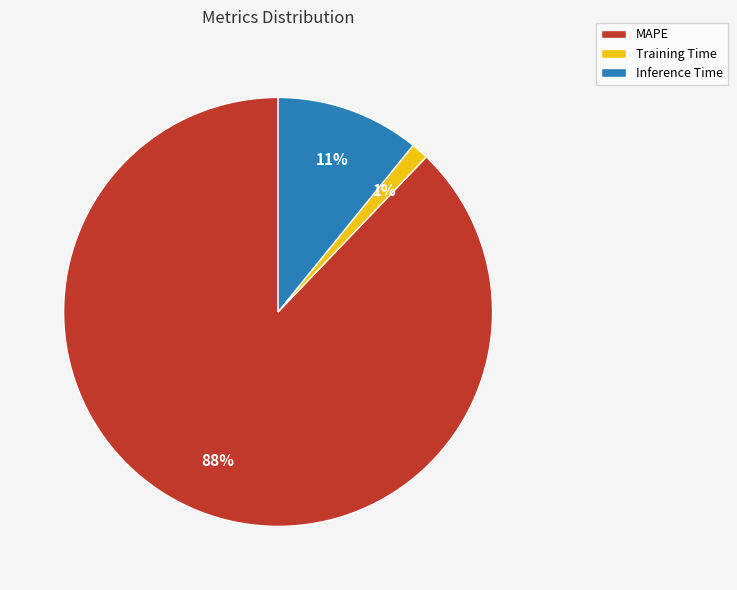

Which slice is the smallest?

Training Time